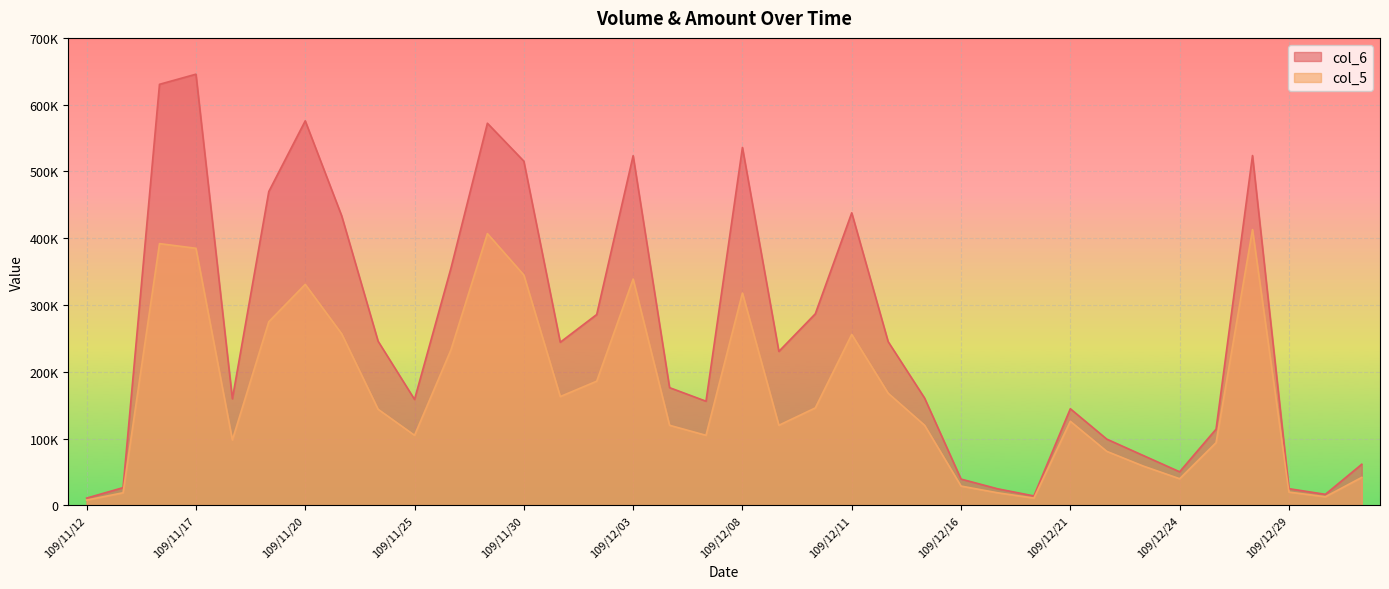

Reading left to right, what are all the values shown in this chart?

col_6: 109/11/12=10990	109/11/13=26660	109/11/16=630480	109/11/17=645650	109/11/18=159720	109/11/19=470010	109/11/20=575800	109/11/23=433670	109/11/24=245870	109/11/25=158730	109/11/26=355310	109/11/27=572220	109/11/30=515460	109/12/01=244340	109/12/02=285820	109/12/03=523630	109/12/04=176360	109/12/07=156040	109/12/08=535930	109/12/09=230630	109/12/10=286880	109/12/11=438100	109/12/14=245210	109/12/15=160740	109/12/16=39480	109/12/17=24990	109/12/18=14240	109/12/21=144780	109/12/22=99300	109/12/23=74820	109/12/24=50400	109/12/25=114220	109/12/28=523850	109/12/29=25100	109/12/30=16630	109/12/31=61680
col_5: 109/11/12=8000	109/11/13=19000	109/11/16=392000	109/11/17=385000	109/11/18=98000	109/11/19=275000	109/11/20=331000	109/11/23=257000	109/11/24=144000	109/11/25=105000	109/11/26=233000	109/11/27=407000	109/11/30=345000	109/12/01=163000	109/12/02=186000	109/12/03=339000	109/12/04=120000	109/12/07=105000	109/12/08=318000	109/12/09=120000	109/12/10=146000	109/12/11=256000	109/12/14=168000	109/12/15=120000	109/12/16=29000	109/12/17=19000	109/12/18=11000	109/12/21=126000	109/12/22=81000	109/12/23=59000	109/12/24=40000	109/12/25=94000	109/12/28=413000	109/12/29=20000	109/12/30=13000	109/12/31=42000